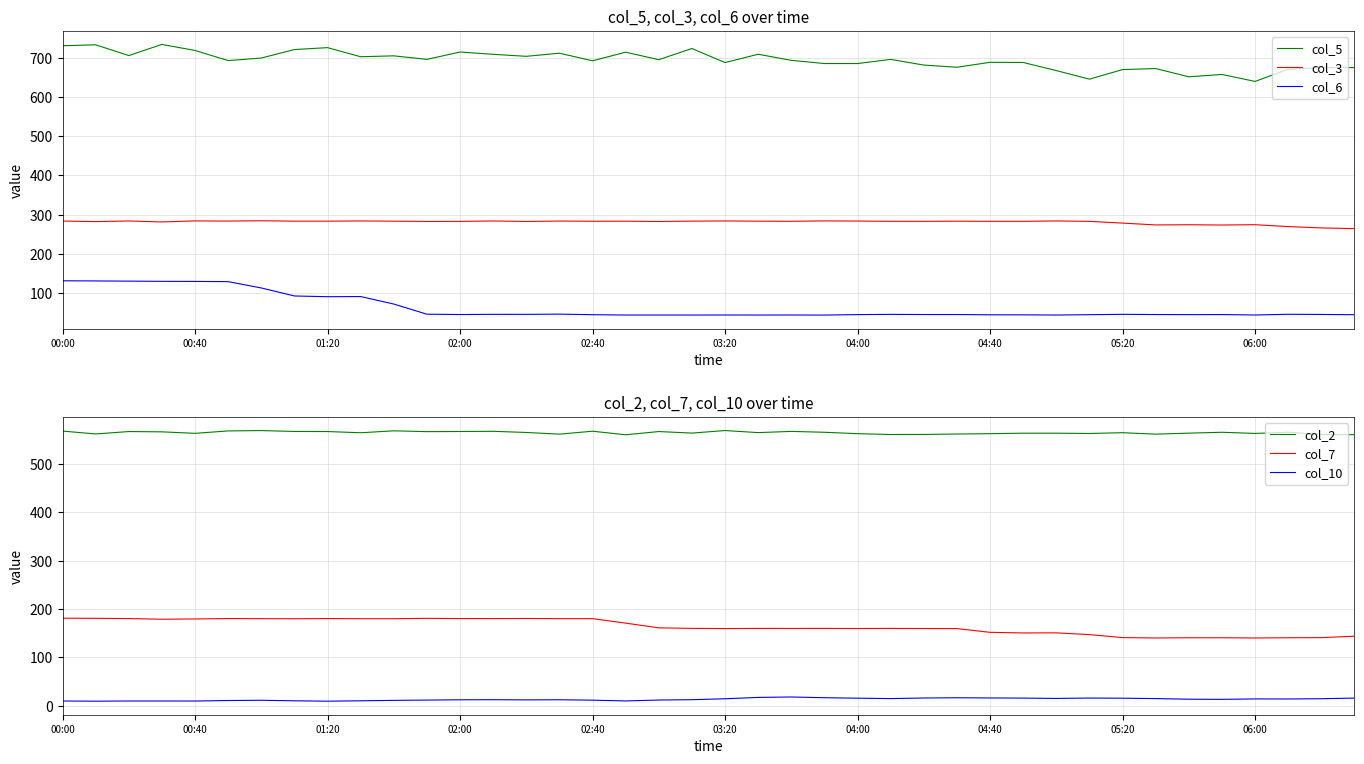

What is the highest value of the col_6 series?

131.4